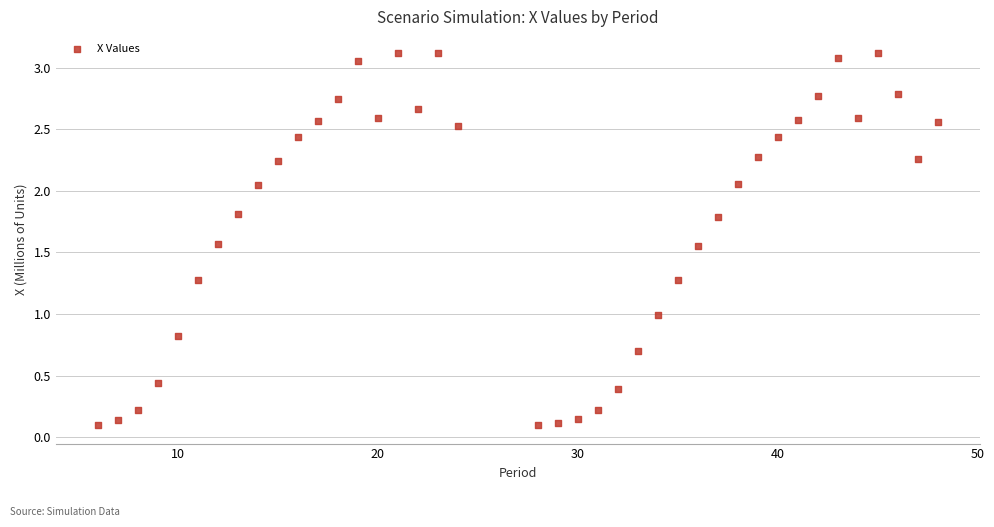

What is the range of X values (max minus min)?

42.0